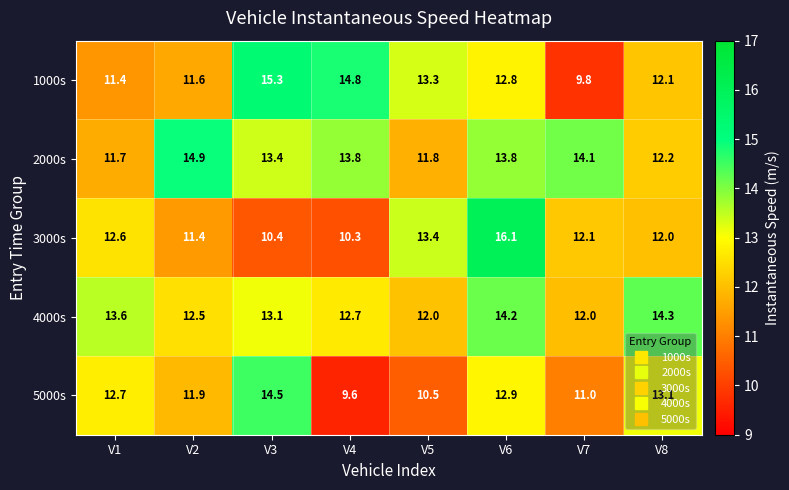

Which series has the largest total across all categories?

2000s